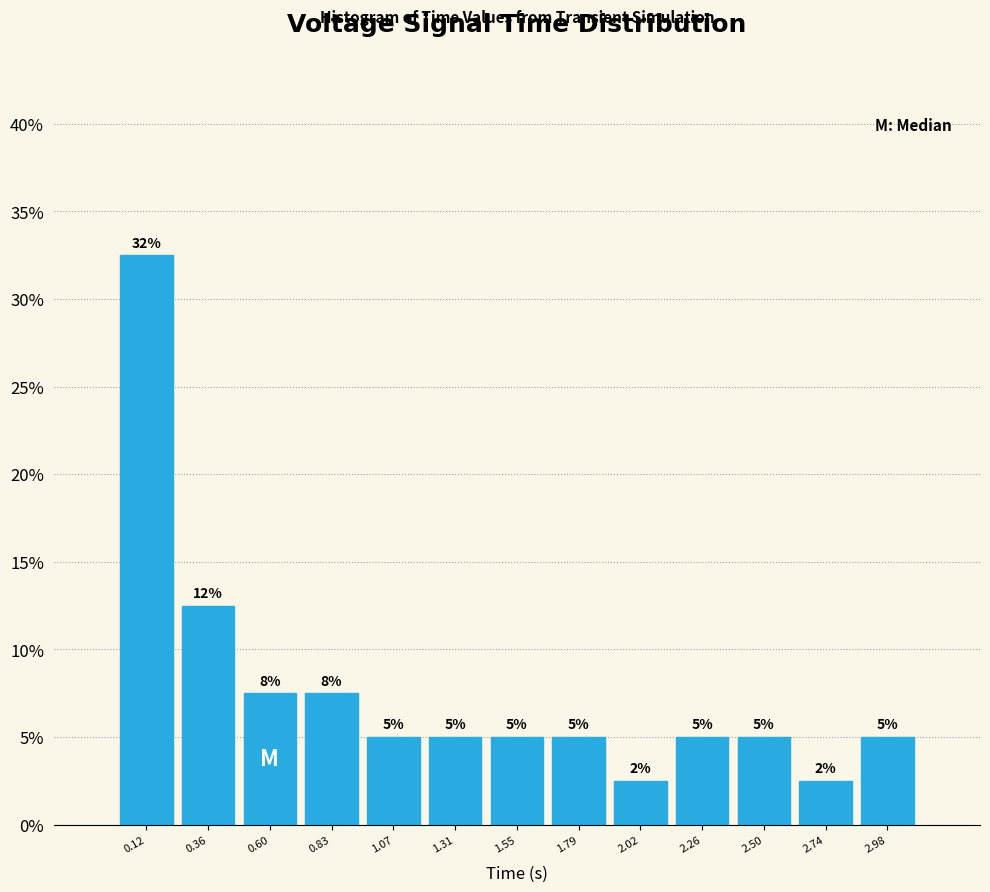

Which range on the x-axis has the tallest bar?

0.00 to 0.25